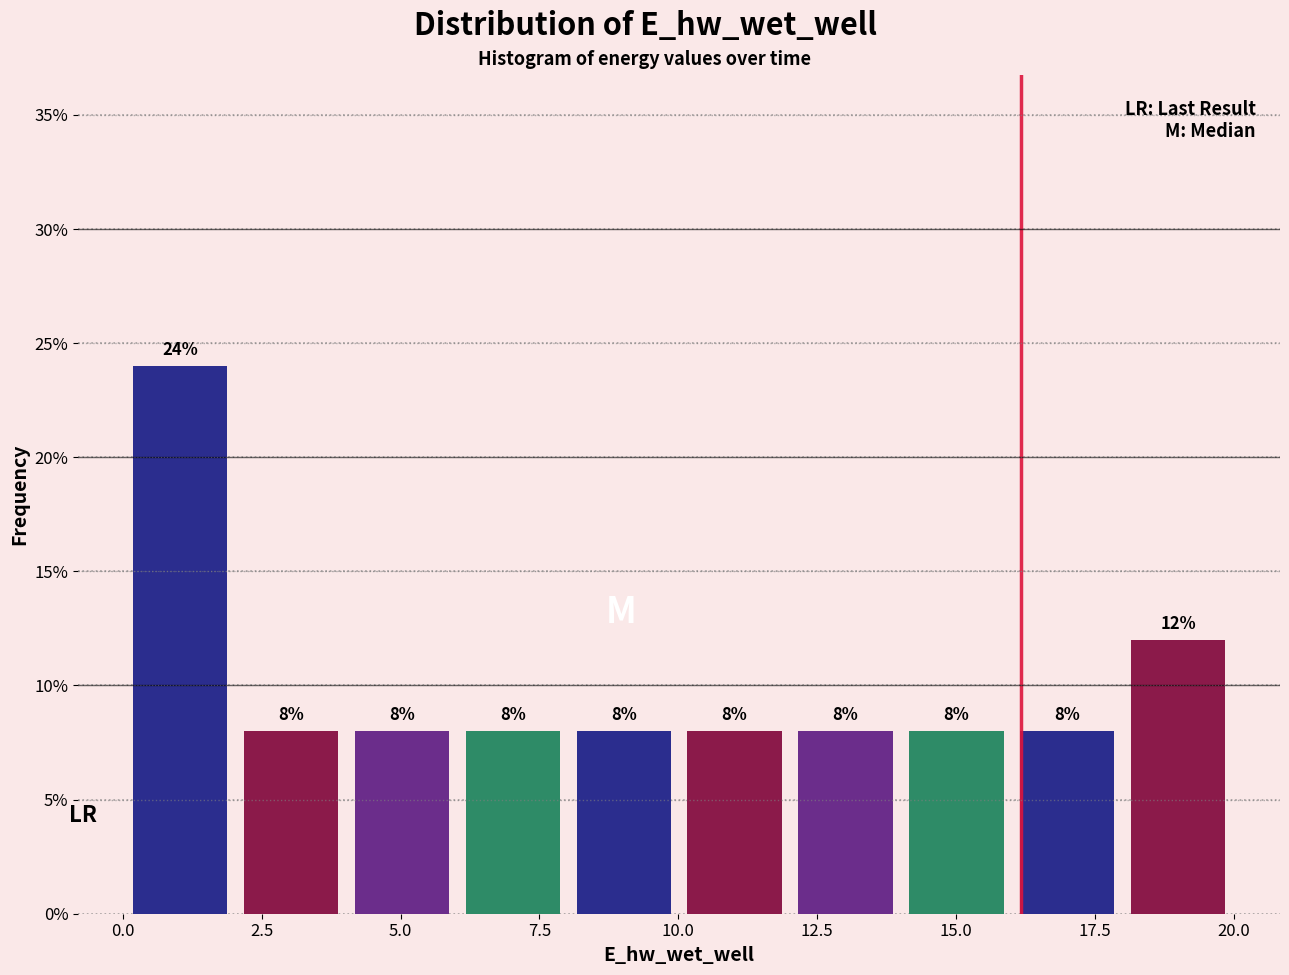

Around what value on the x-axis is the tallest bar? Give the approximate position of its centre, as read against the axis.

1.0